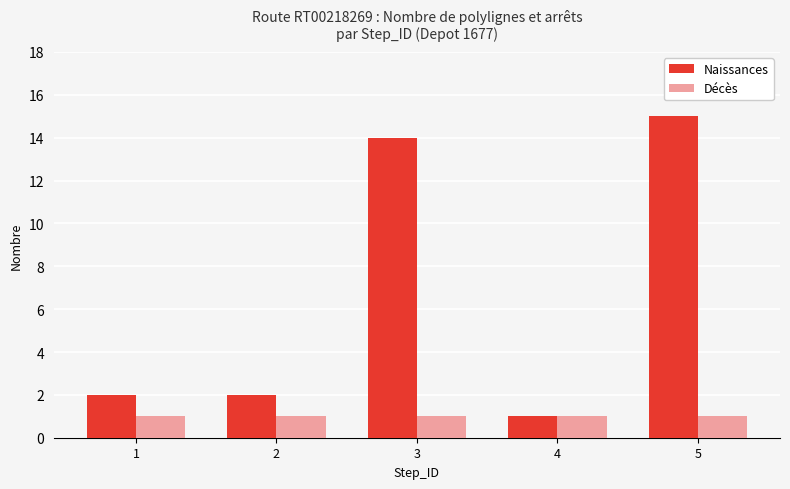

At how many categories does at least one series exceed 5?

2